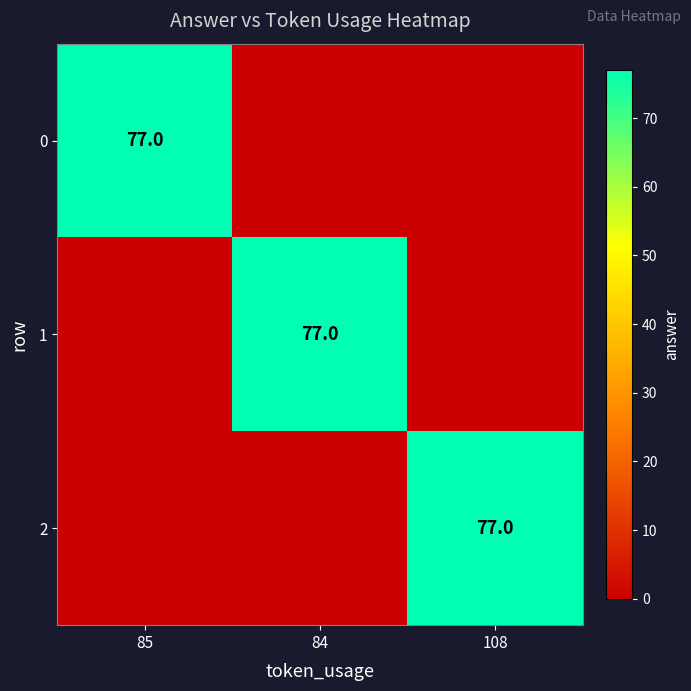

How many distinct data groups are displayed?

3